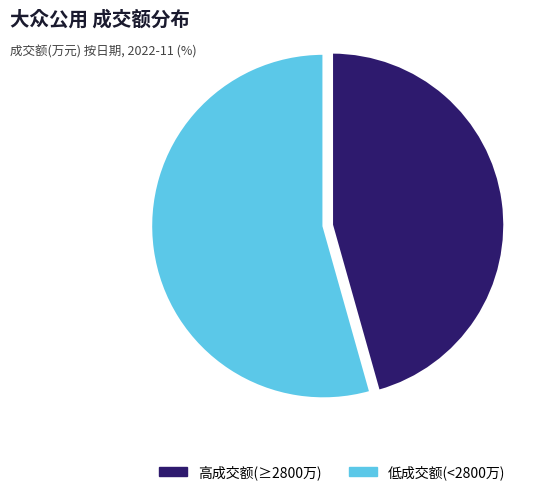

Is there a majority slice in this chart?

Yes